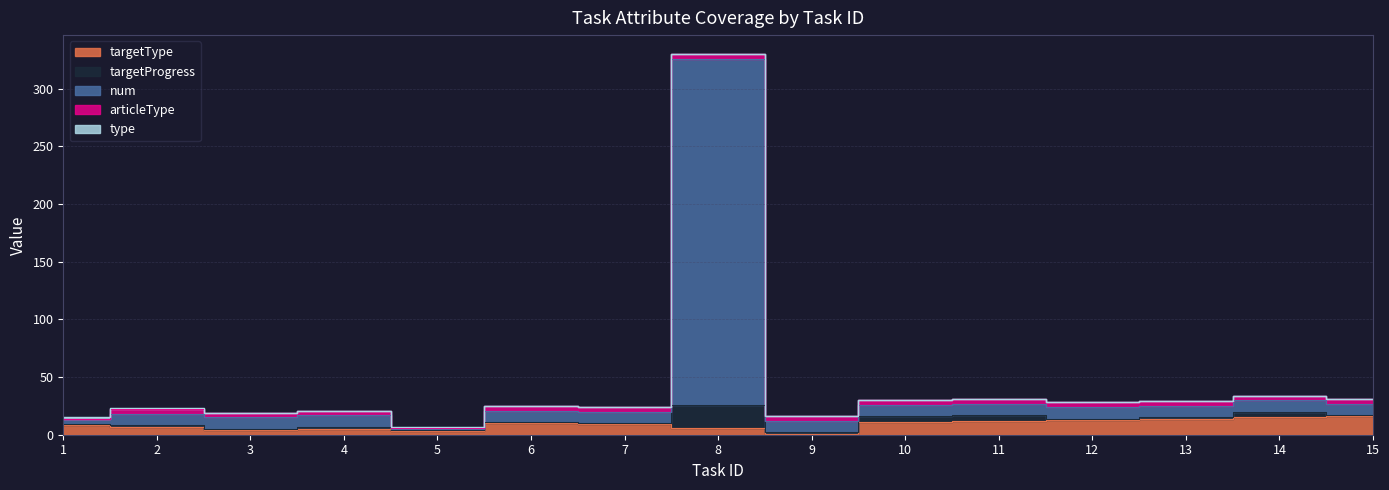

Reading left to right, list all the values displayed in this chart.

targetType: 1=8	2=7	3=4	4=5	5=3	6=10	7=9	8=6	9=1	10=11	11=12	12=13	13=14	14=15	15=16
targetProgress: 1=1	2=1	3=1	4=2	5=1	6=1	7=1	8=20	9=1	10=5	11=5	12=1	13=1	14=5	15=1
num: 1=5	2=10	3=10	4=10	5=1	6=10	7=10	8=300	9=10	10=10	11=10	12=10	13=10	14=10	15=10
articleType: 1=0	2=4	3=4	4=4	5=1	6=4	7=4	8=4	9=4	10=4	11=4	12=4	13=4	14=4	15=4
type: 1=1	2=1	3=0	4=0	5=1	6=0	7=0	8=0	9=0	10=0	11=0	12=0	13=0	14=0	15=0